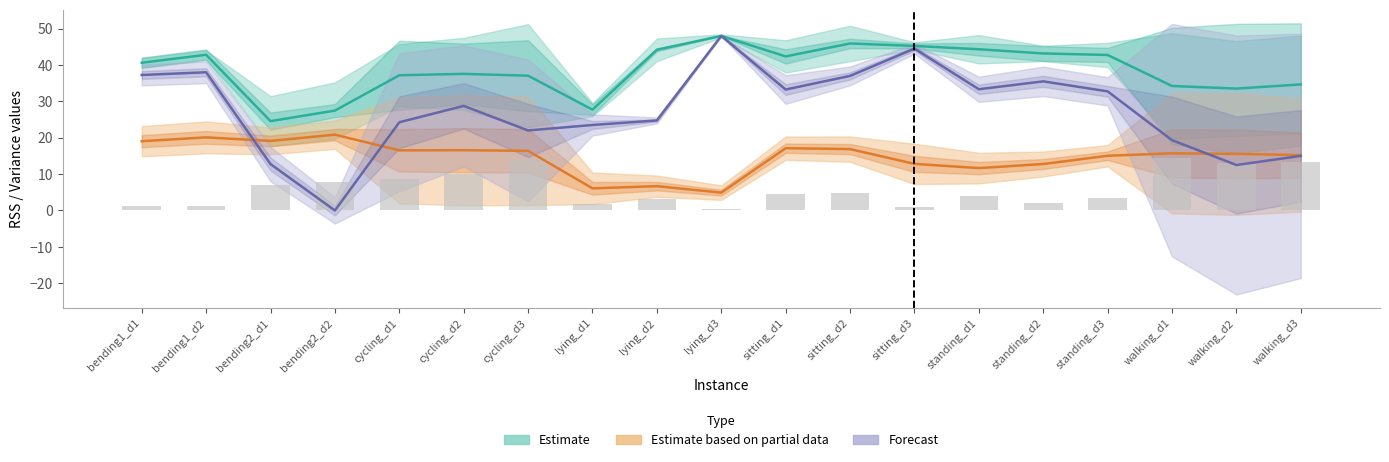

The avg_rss13_mean series shows 7.8 at walking_d2. True or false?

False